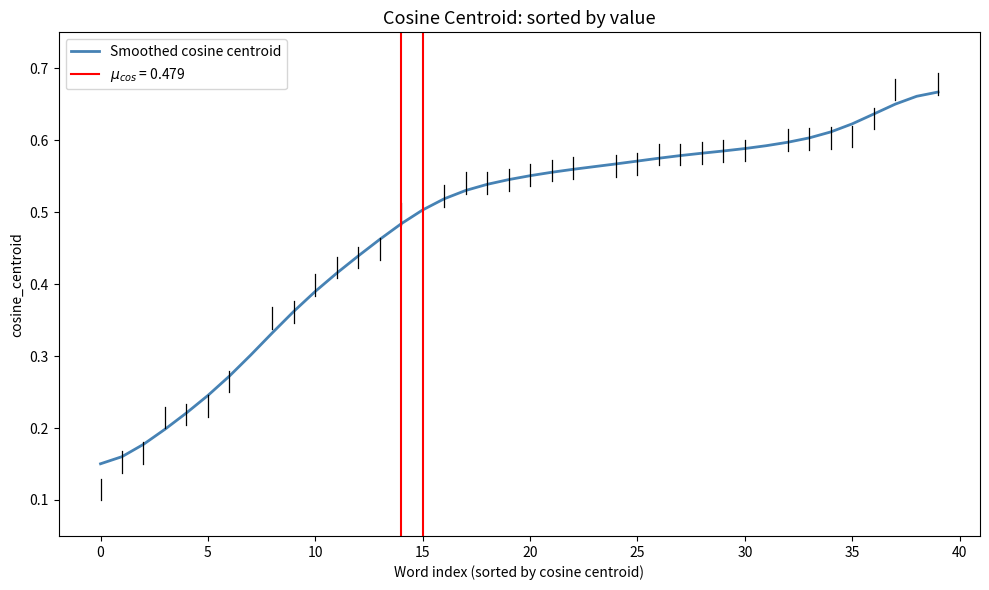

What is the greatest value displayed?

0.7